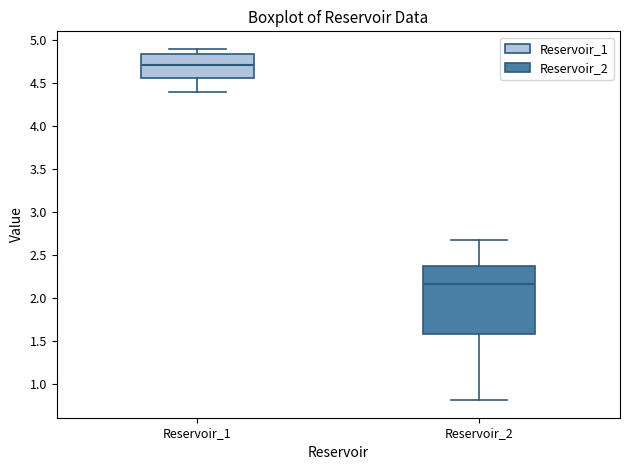

Where is the lower edge of the box for Reservoir_2 on the y-axis? The values are not printed on the chart, so give them approximately, as read against the axis.

1.60